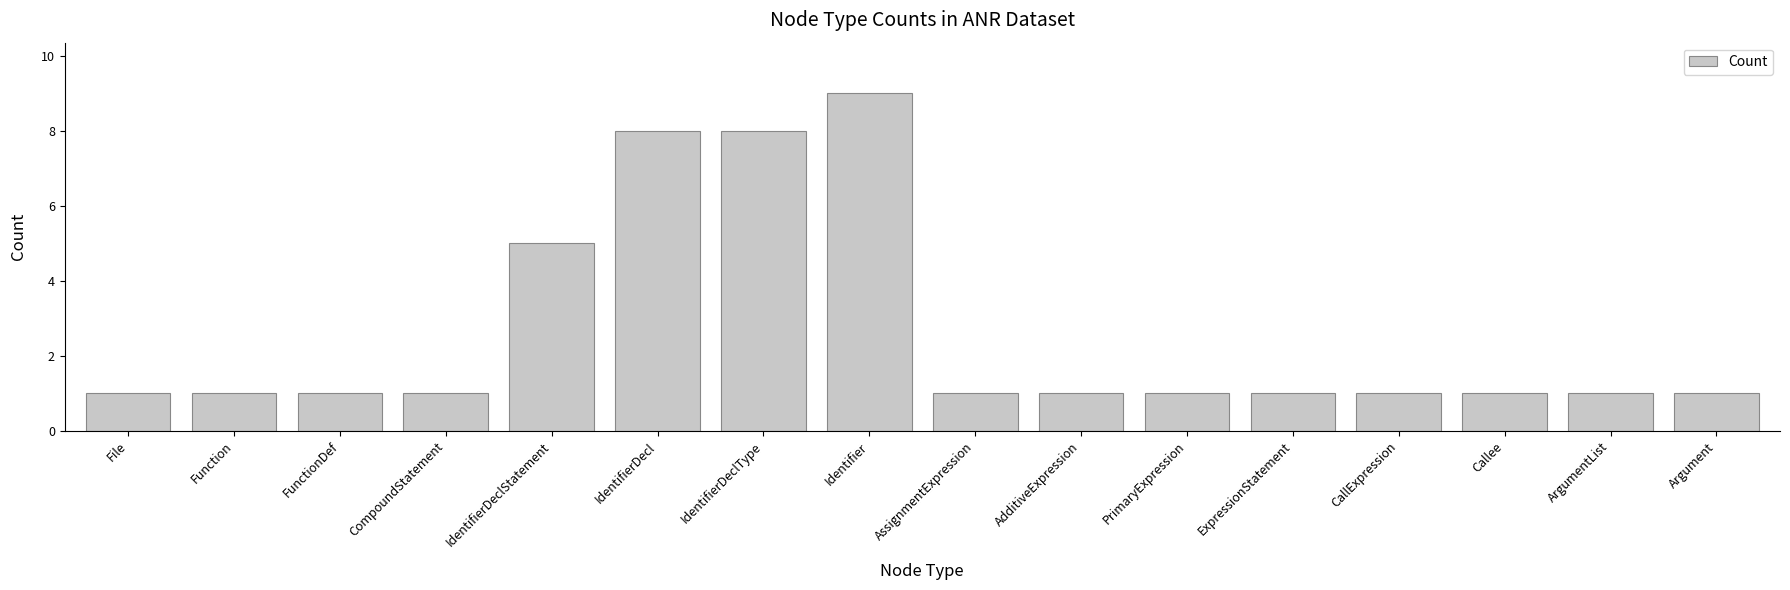

Which label corresponds to the largest value in the chart?

Identifier